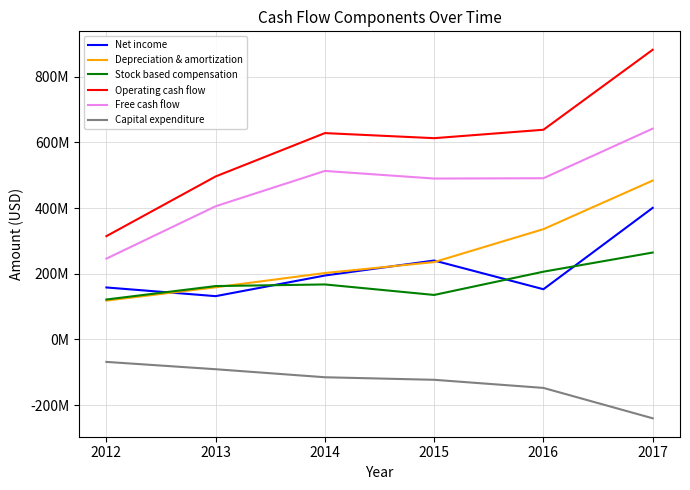

What is the difference between the highest and lowest values at 2015?

735560000